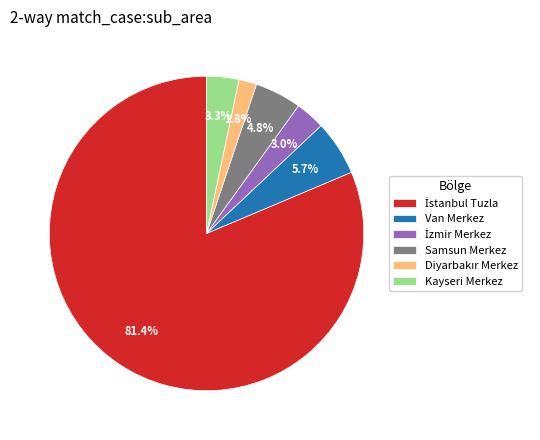

Count the number of slices in the pie.

6